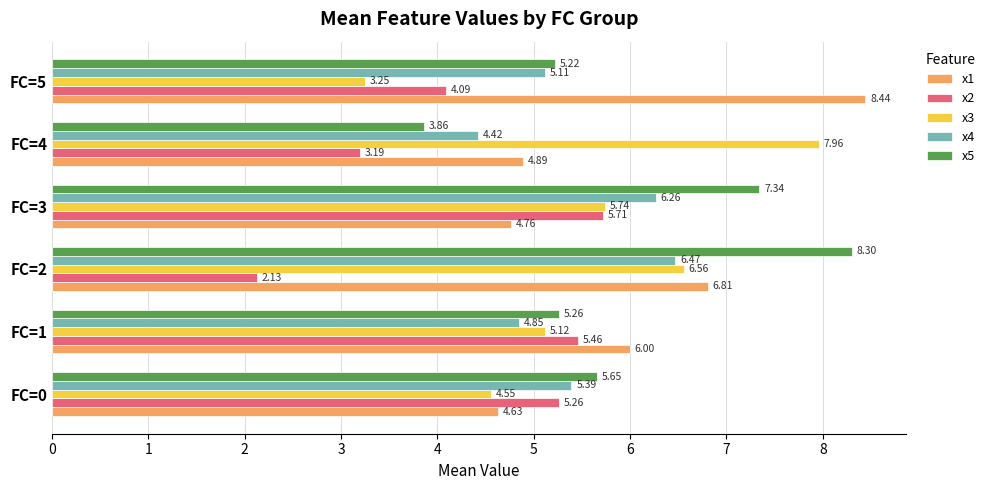

Which series has the widest spread of values?

x3